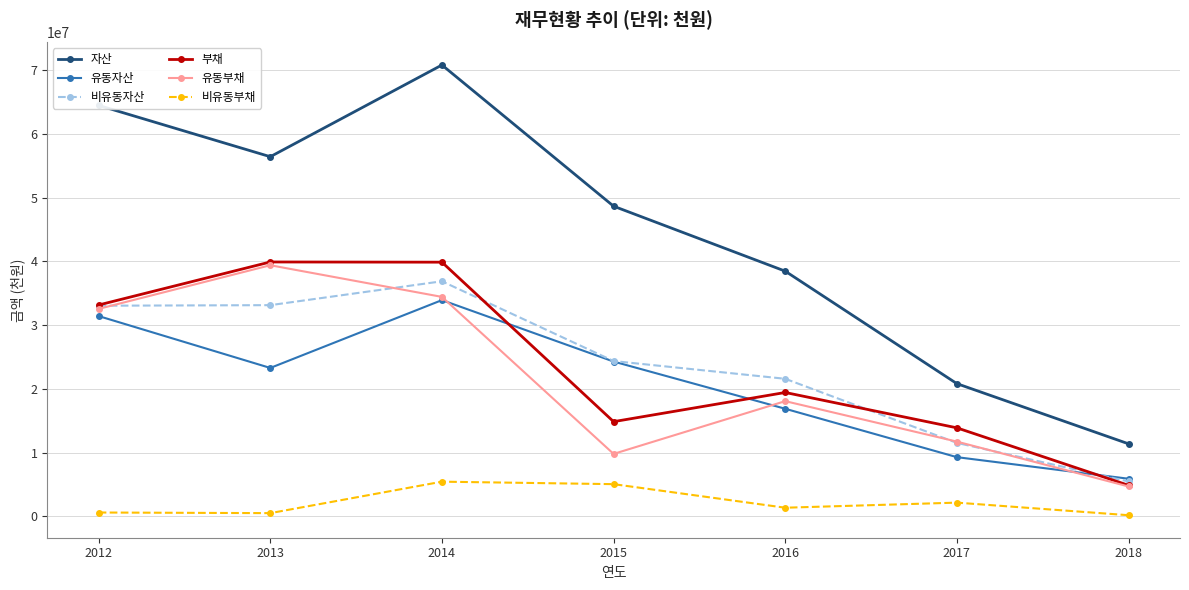

True or false: 자산 and 비유동부채 cross at least once.

False